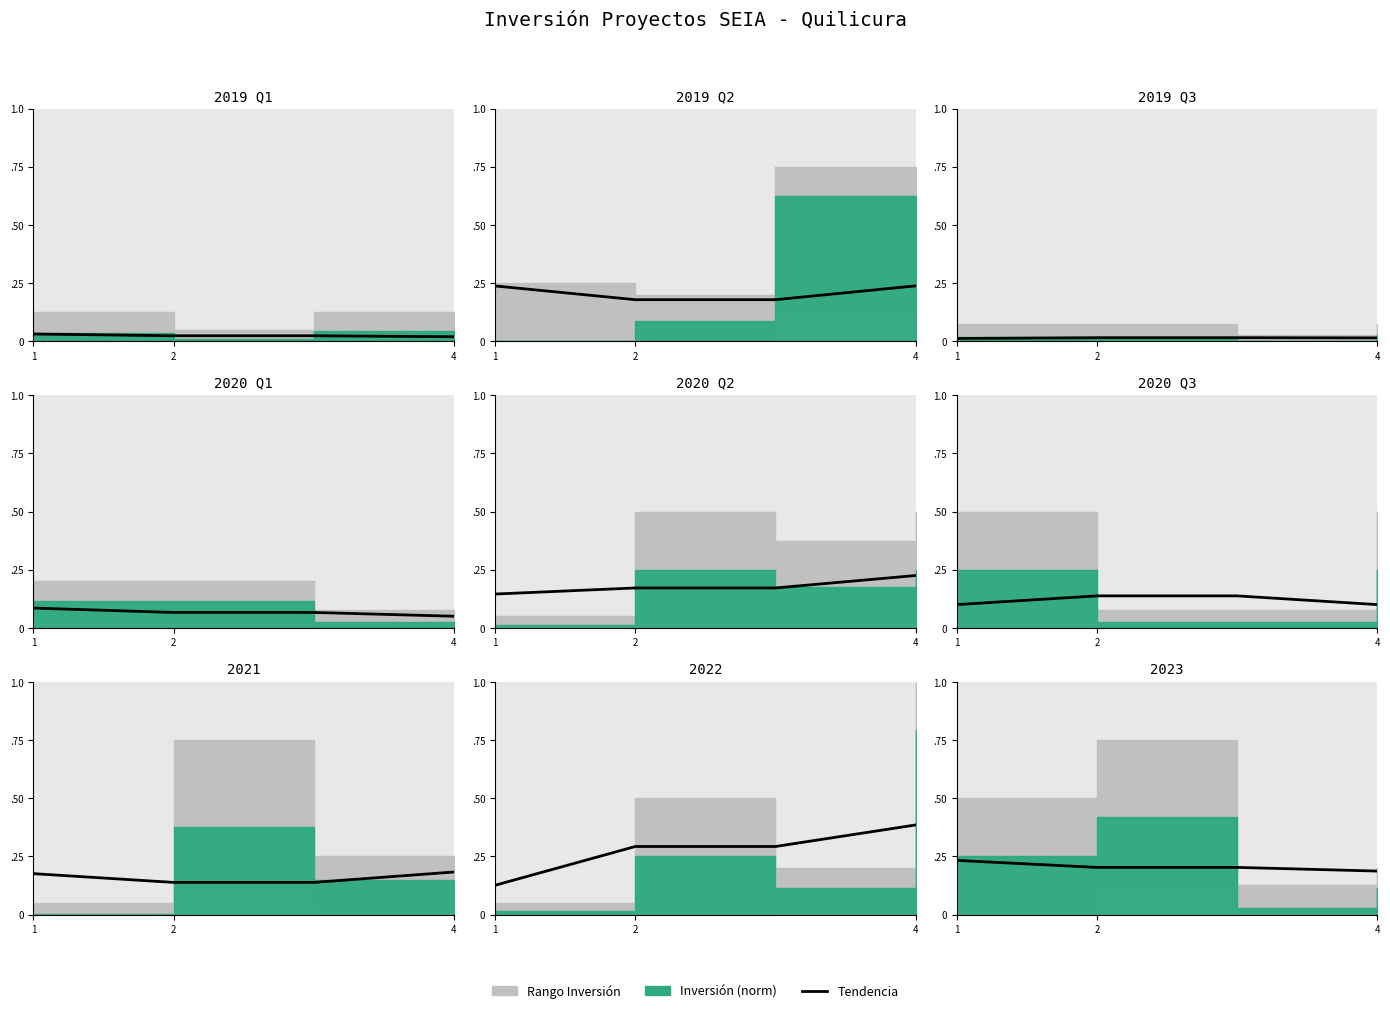

How many lines are shown in the chart?

1